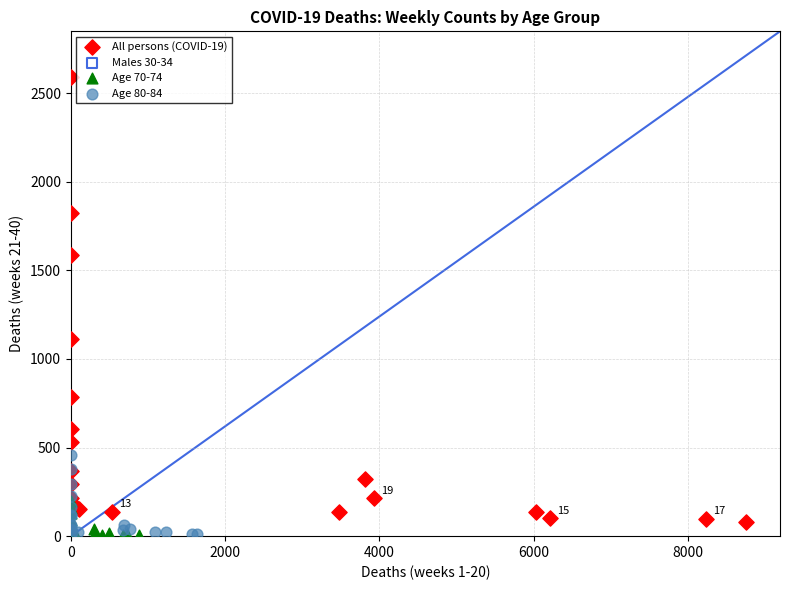

Which series contains the highest Y value?

All persons (COVID-19)